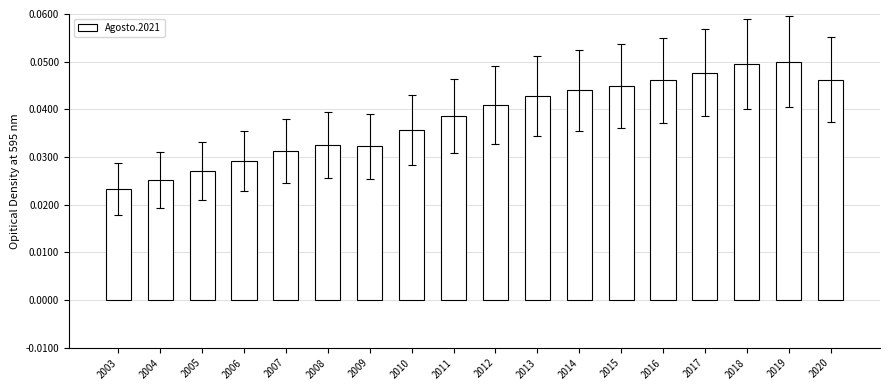

At which category does the chart reach its minimum across all series?

2003